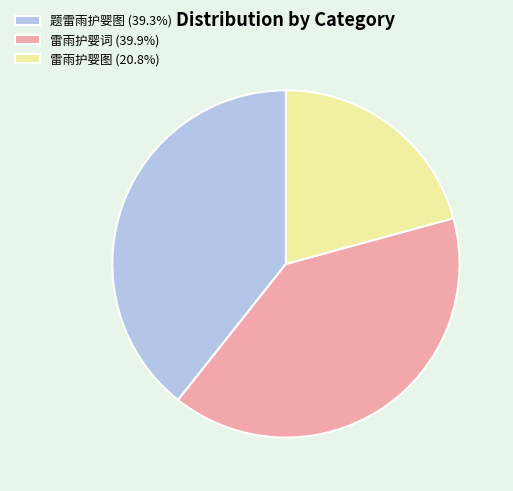

What is the ratio of the value at 雷雨护婴词 (39.9%) to the value at 雷雨护婴图 (20.8%)?

1.9